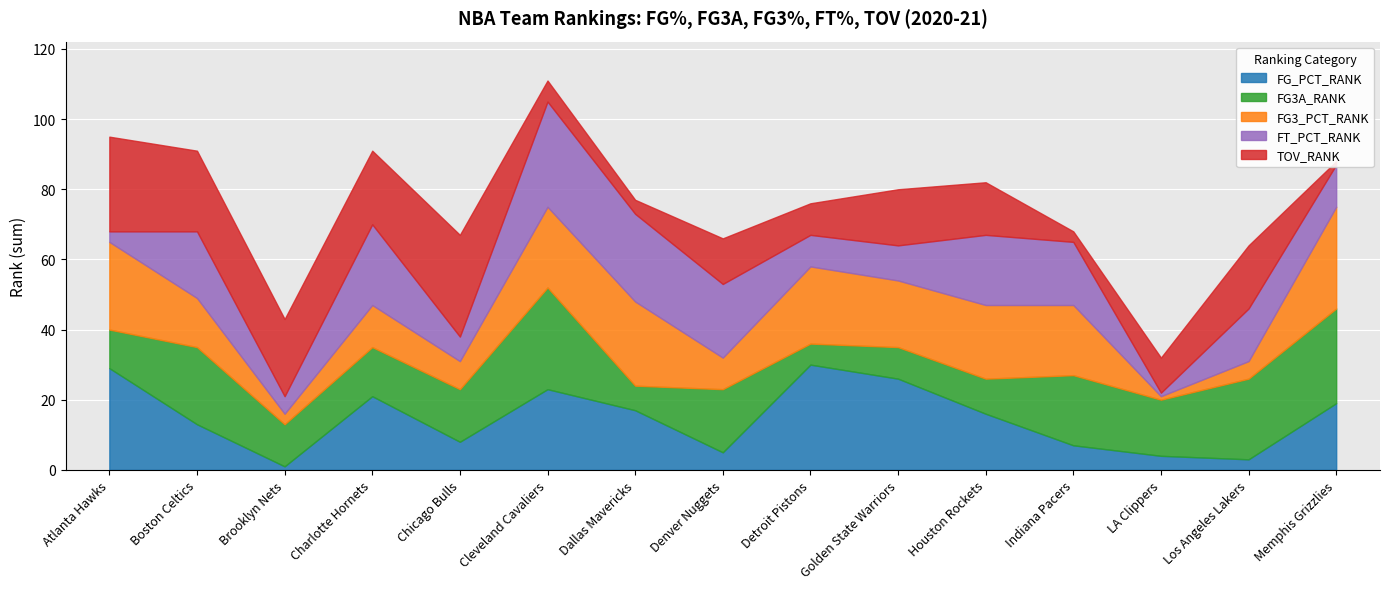

What are all the series names shown in the legend?

FG_PCT_RANK, FG3A_RANK, FG3_PCT_RANK, FT_PCT_RANK, TOV_RANK